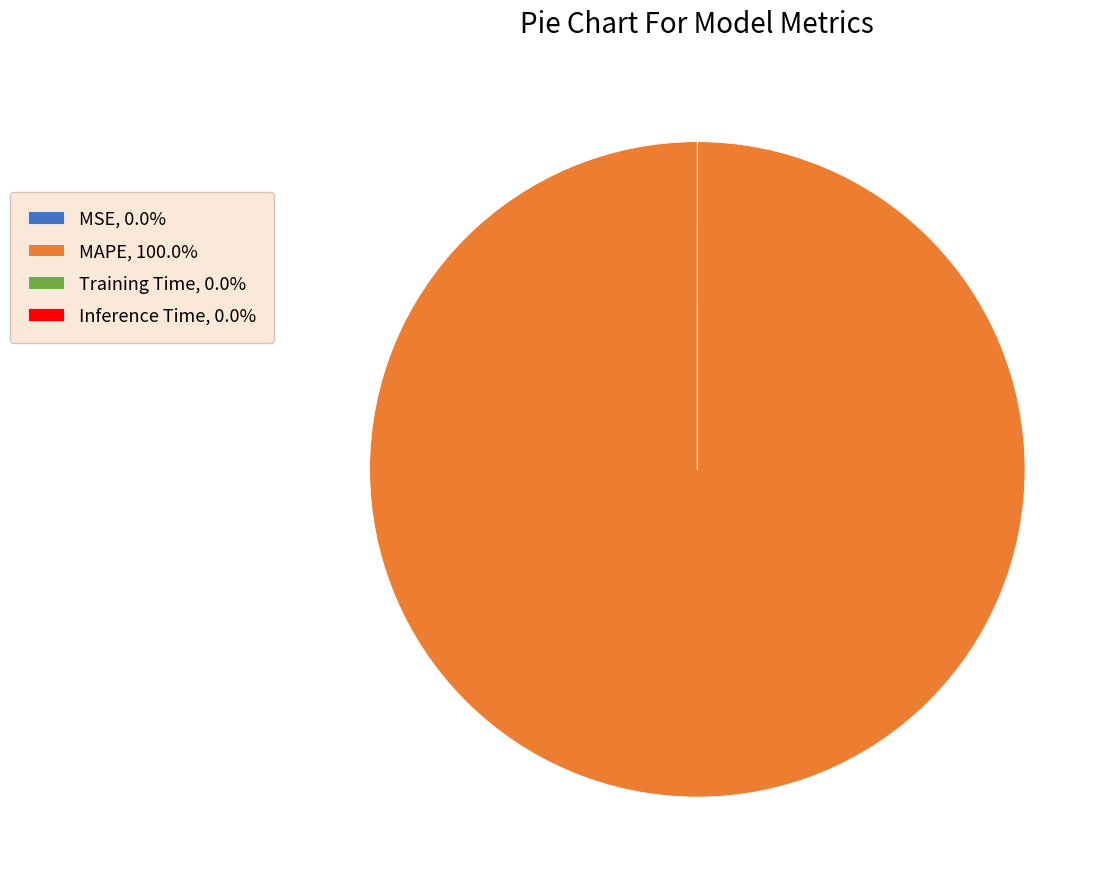

Does MAPE, 100.0% represent more than half of the total?

Yes